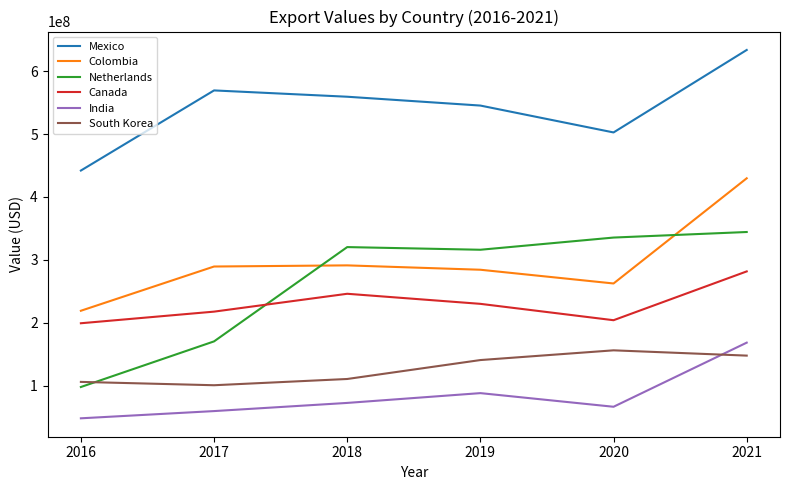

At which label does Mexico reach its minimum?

2016